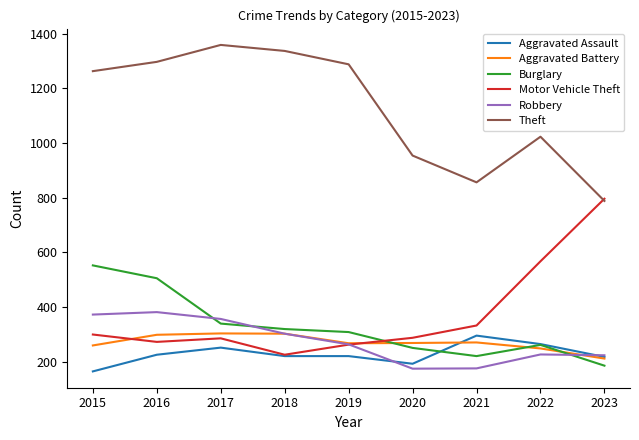

What is the difference between the second highest and second lowest values in the Motor Vehicle Theft series?

305